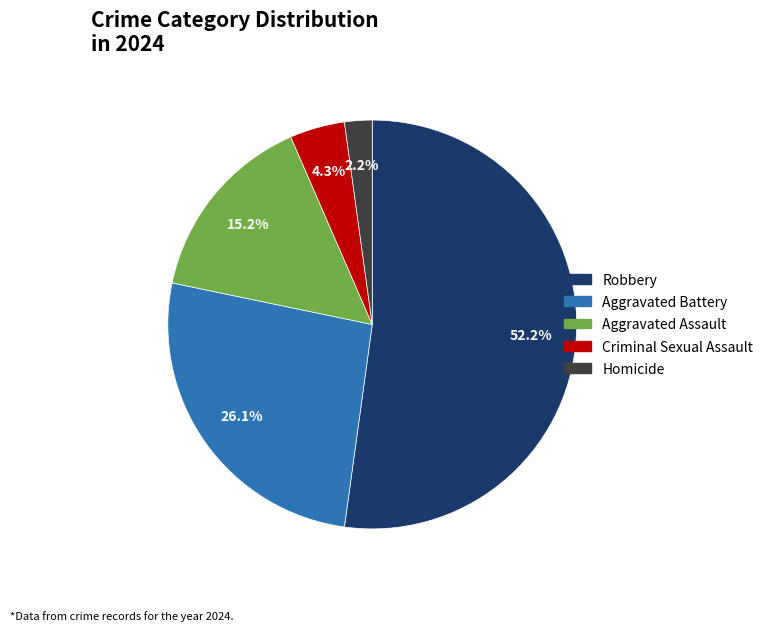

To the nearest percent, what is the difference between the largest and smallest slice percentages?

50%